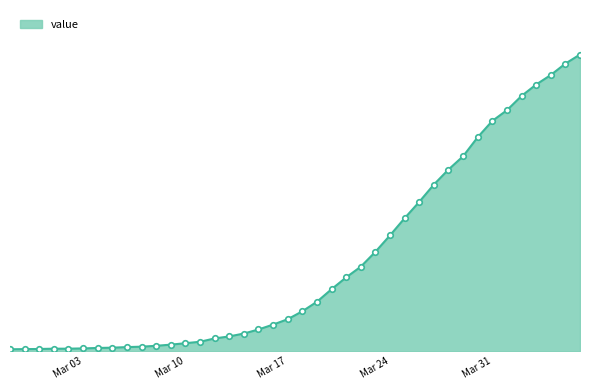

What is the difference between the maximum and minimum values?

2042